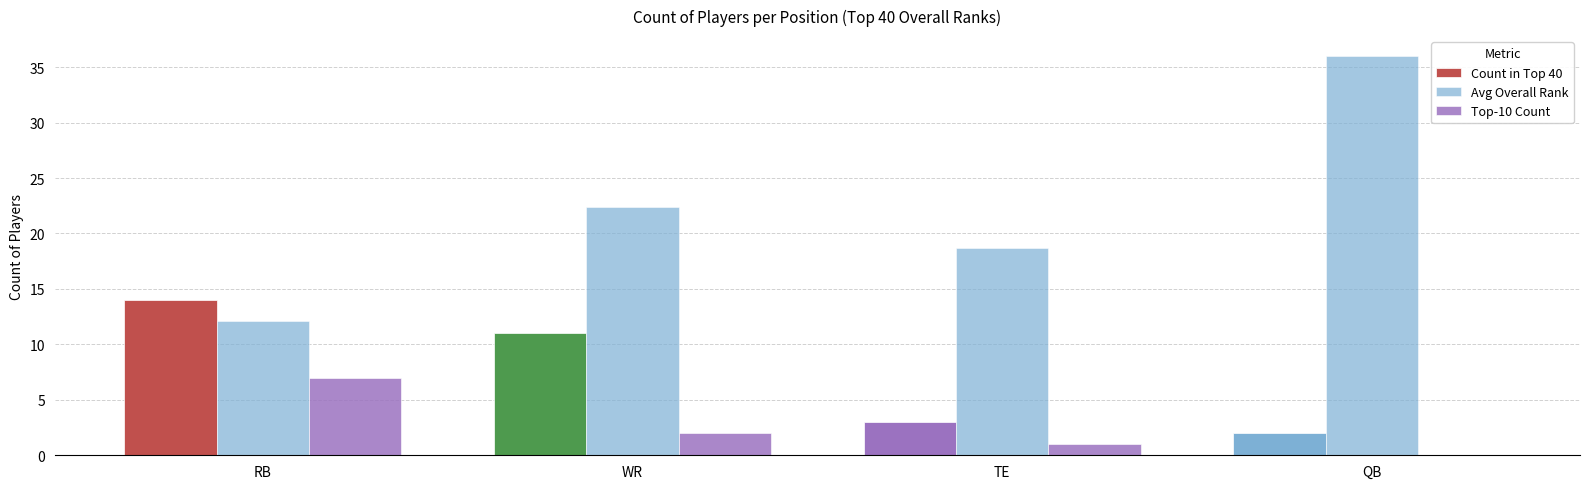

Are the bars horizontal?

No